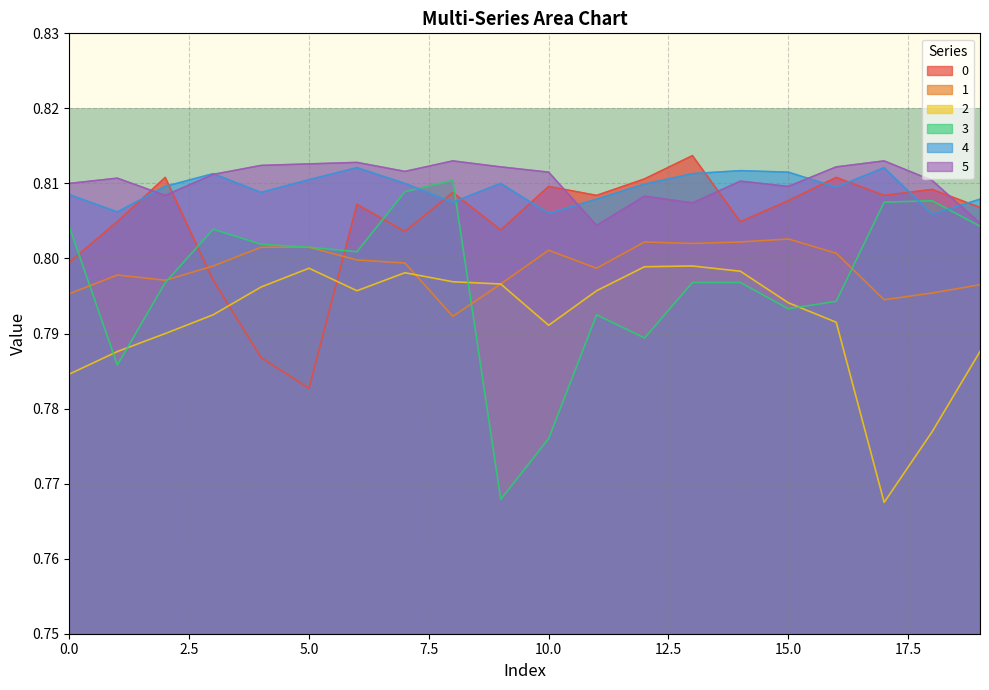

Reading left to right, transcribe all the data shown in this chart.

0: 0.8	0.8	0.8	0.8	0.8	0.8	0.8	0.8	0.8	0.8	0.8	0.8	0.8	0.8	0.8	0.8	0.8	0.8	0.8	0.8
1: 0.8	0.8	0.8	0.8	0.8	0.8	0.8	0.8	0.8	0.8	0.8	0.8	0.8	0.8	0.8	0.8	0.8	0.8	0.8	0.8
2: 0.8	0.8	0.8	0.8	0.8	0.8	0.8	0.8	0.8	0.8	0.8	0.8	0.8	0.8	0.8	0.8	0.8	0.8	0.8	0.8
3: 0.8	0.8	0.8	0.8	0.8	0.8	0.8	0.8	0.8	0.8	0.8	0.8	0.8	0.8	0.8	0.8	0.8	0.8	0.8	0.8
4: 0.8	0.8	0.8	0.8	0.8	0.8	0.8	0.8	0.8	0.8	0.8	0.8	0.8	0.8	0.8	0.8	0.8	0.8	0.8	0.8
5: 0.8	0.8	0.8	0.8	0.8	0.8	0.8	0.8	0.8	0.8	0.8	0.8	0.8	0.8	0.8	0.8	0.8	0.8	0.8	0.8